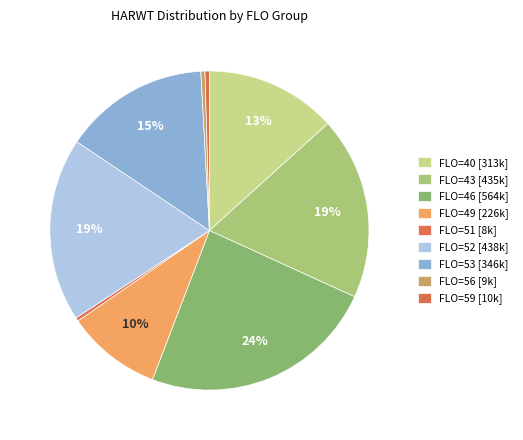

Which category has the biggest portion of the pie?

FLO_46